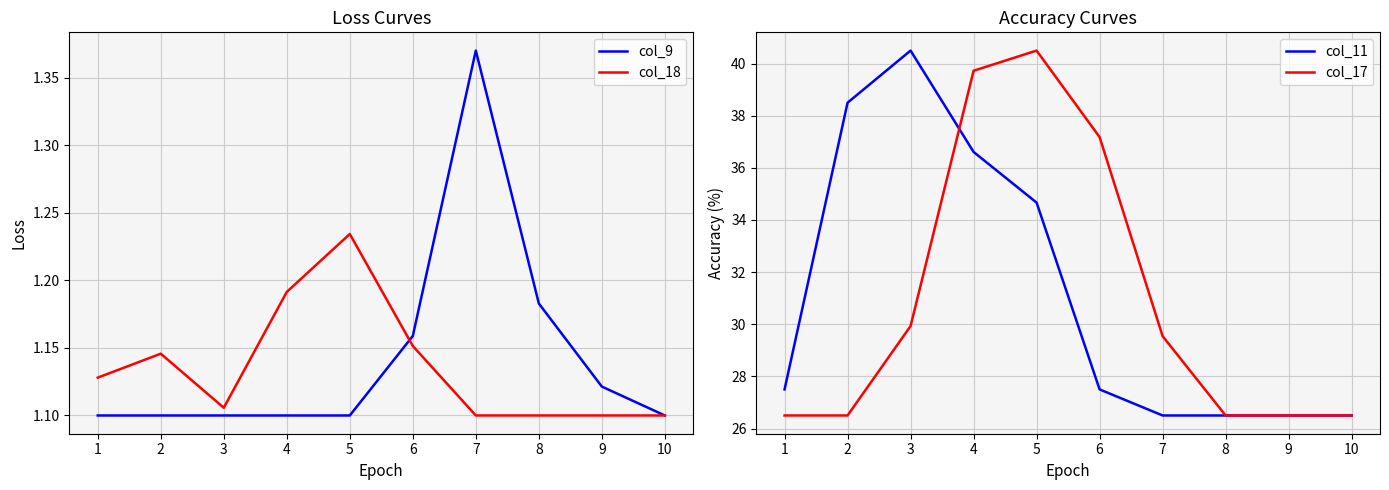

True or false: col_11 and col_17 intersect in this chart.

True